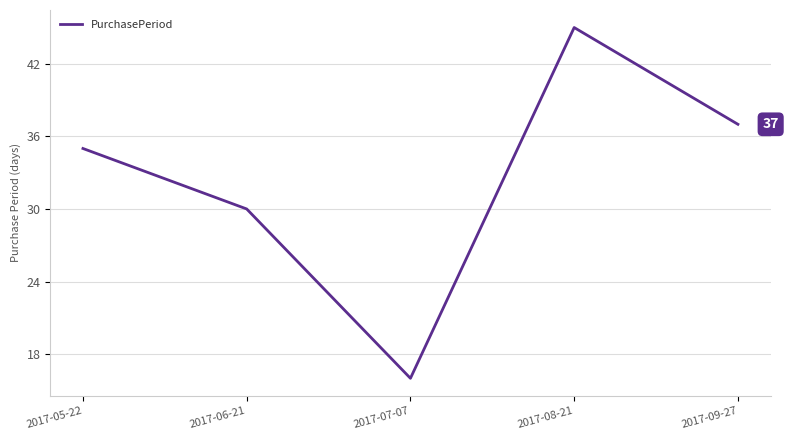

List the labels in order of value, largest first.

2017-08-21, 2017-09-27, 2017-05-22, 2017-06-21, 2017-07-07